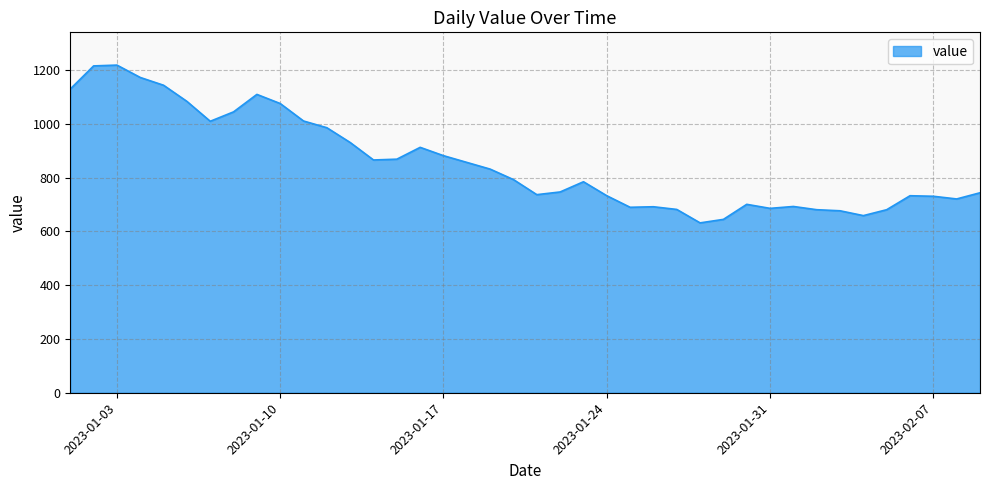

What is the minimum value shown in the chart?

632